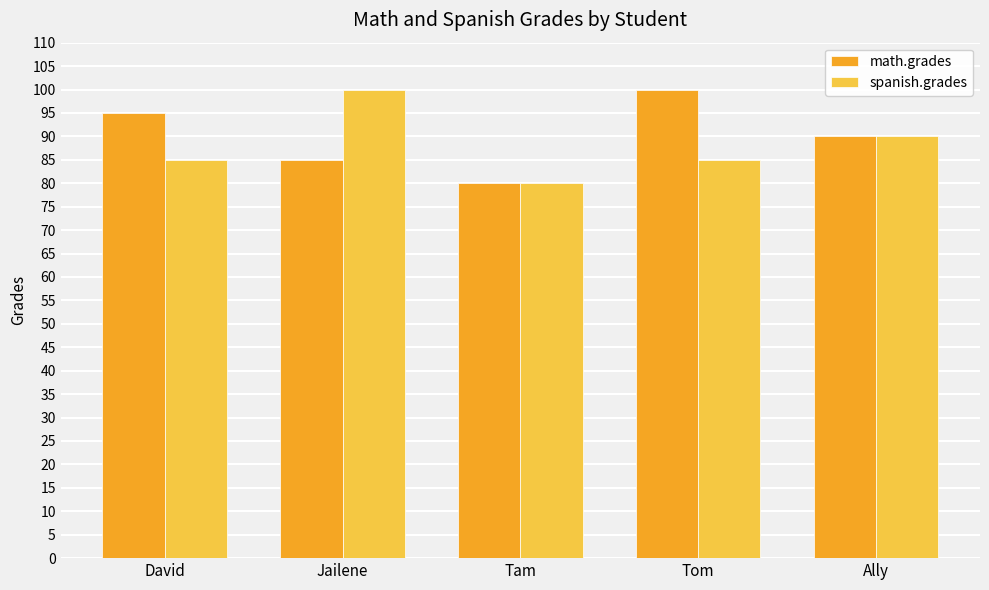

How many groups of bars are there?

5